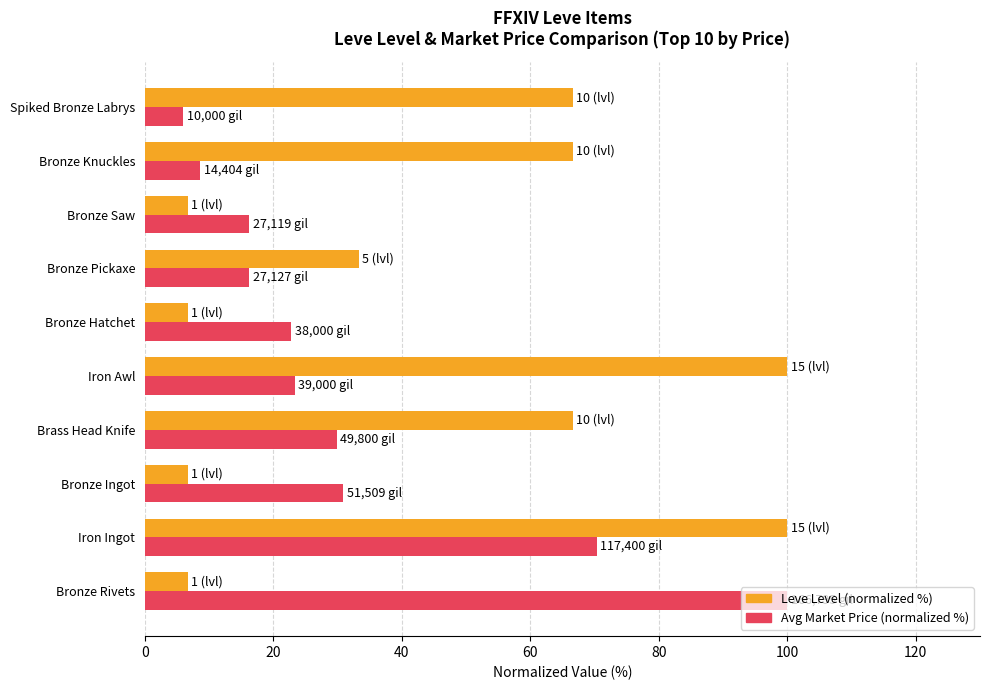

What is the minimum value for Leve Level (normalized %)?

6.7